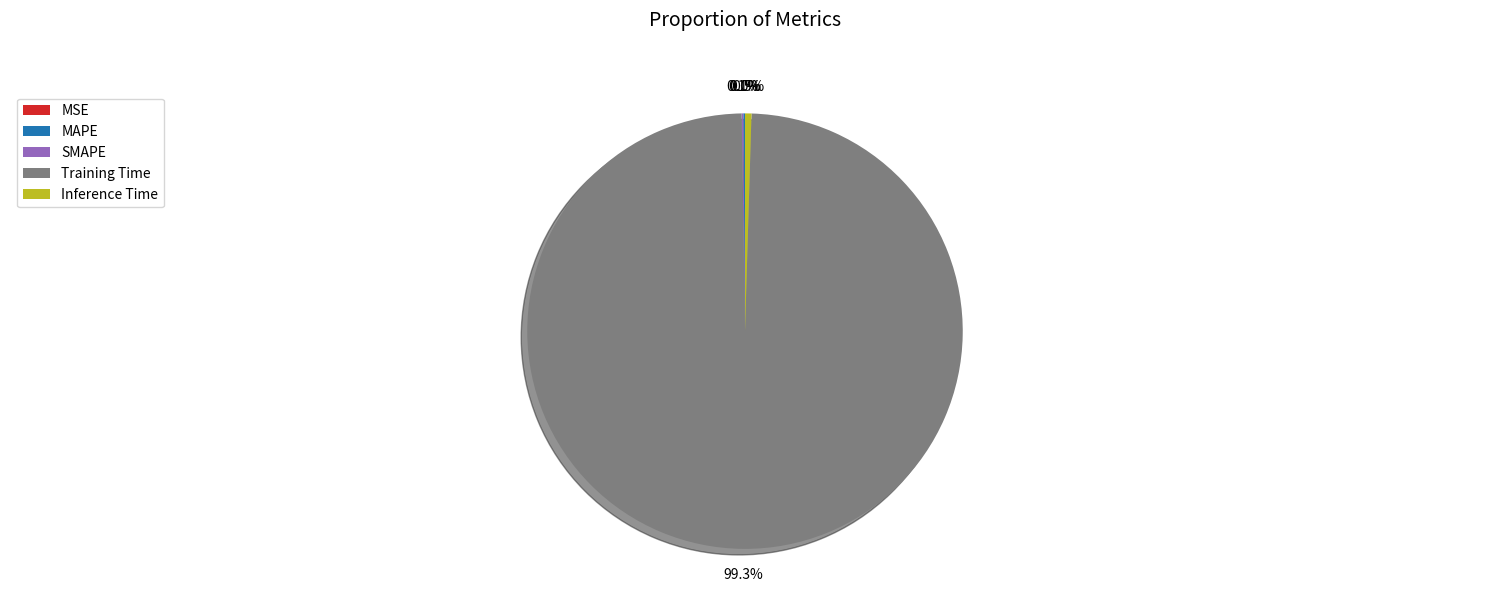

Which category accounts for the majority?

Training Time